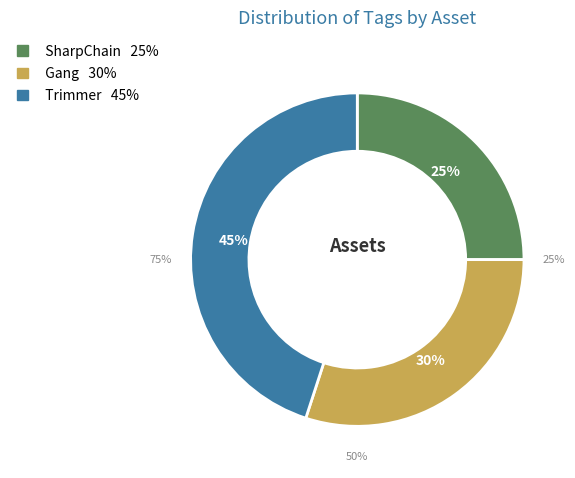

What percentage is the SharpChain slice, to the nearest percent?

25%